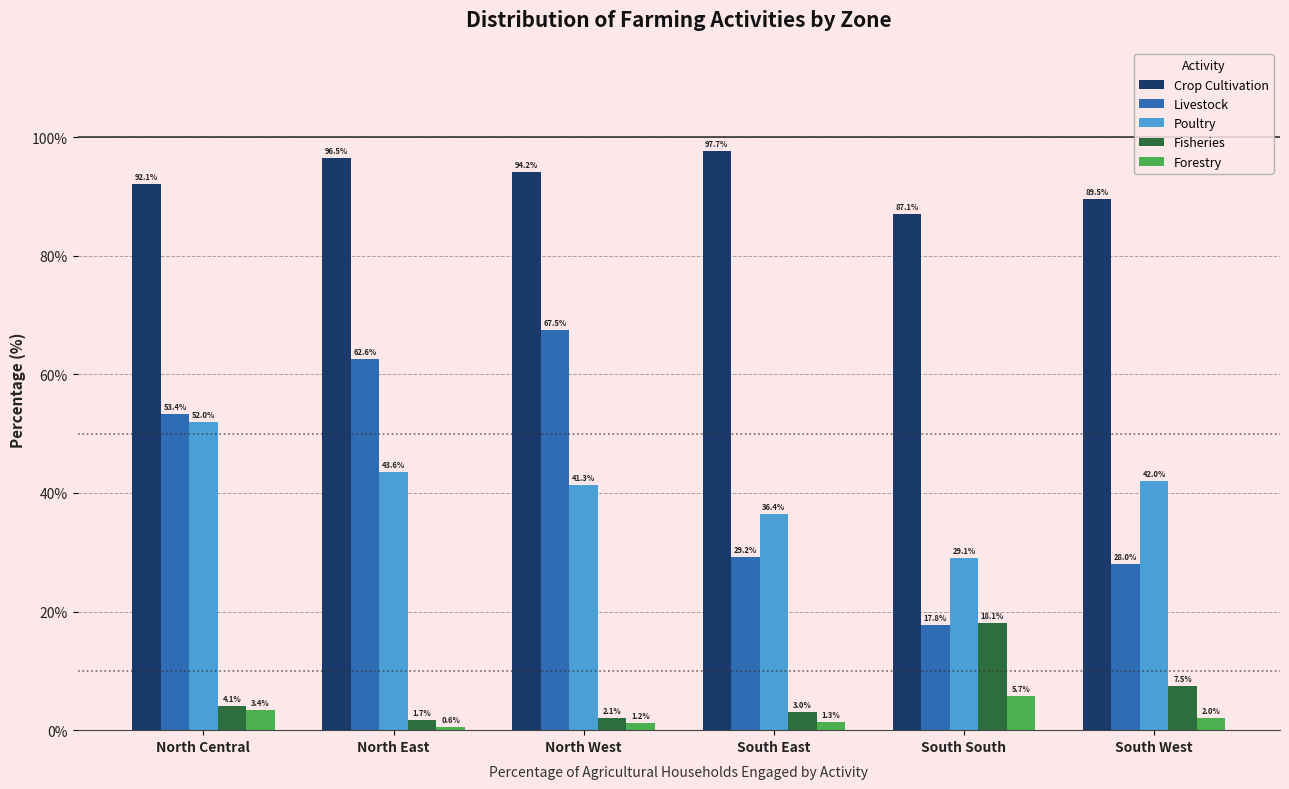

What is the maximum value shown in the chart?

97.7